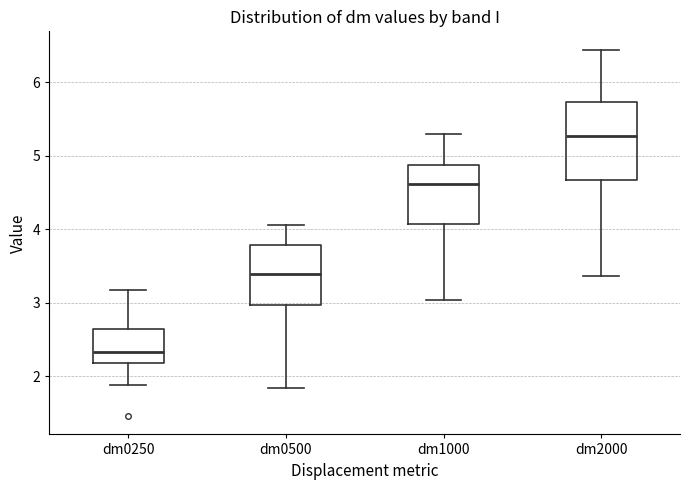

Comparing the boxes themselves (not the whiskers), which one is the tallest?

dm2000